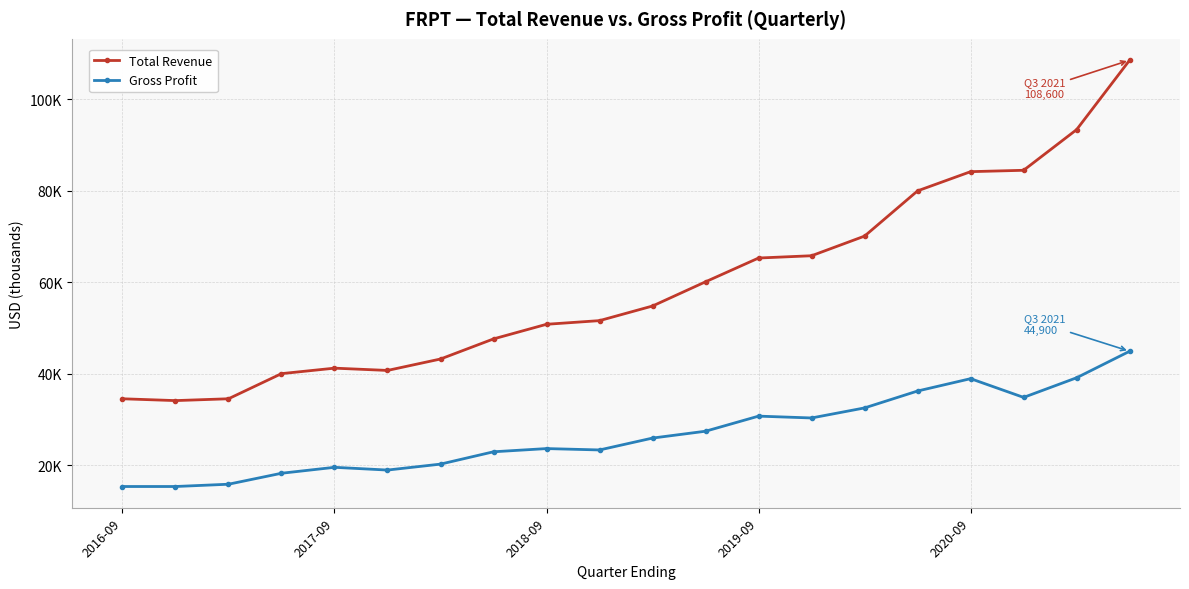

What are all the series names shown in the legend?

Total Revenue, Gross Profit